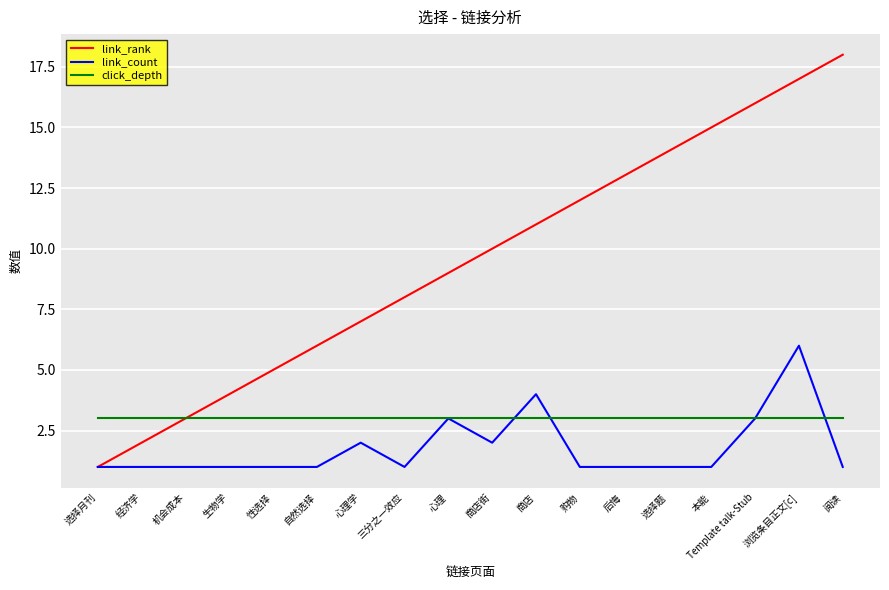

What is the sum of all link_rank values?

171